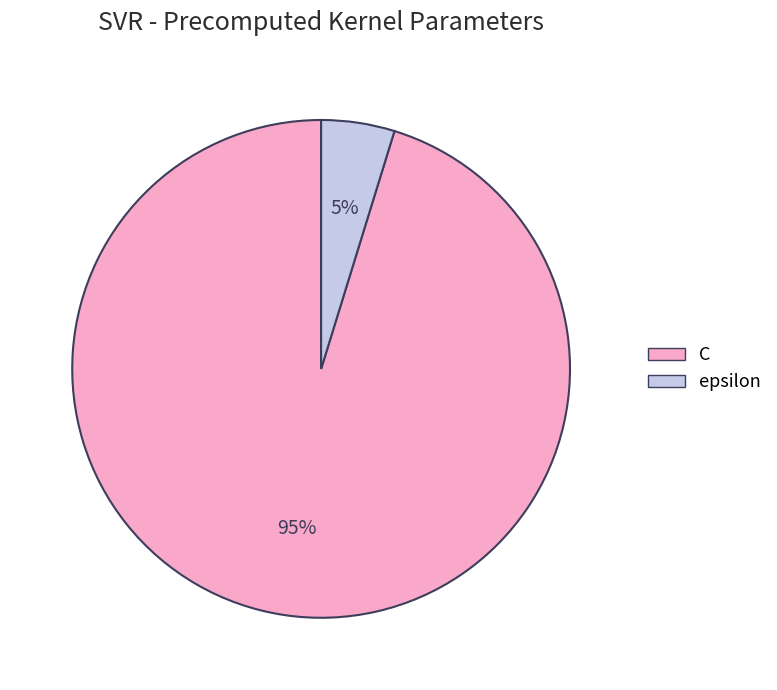

To the nearest percent, what is the difference between the largest and smallest slice percentages?

90%